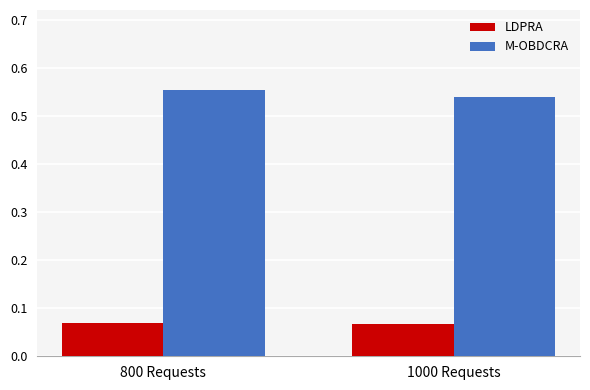

What is the sum of the M-OBDCRA values at 1000 Requests and 800 Requests?

1.1